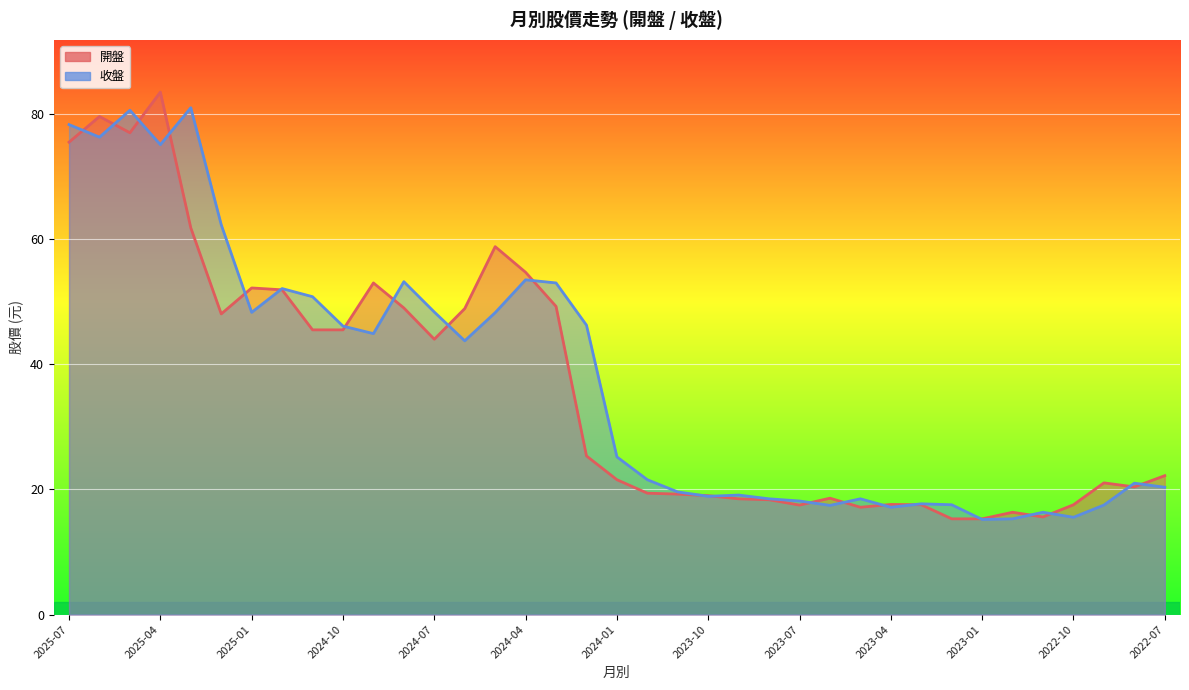

Is it true that 收盤 equals 48.2 at 2024-05?

True